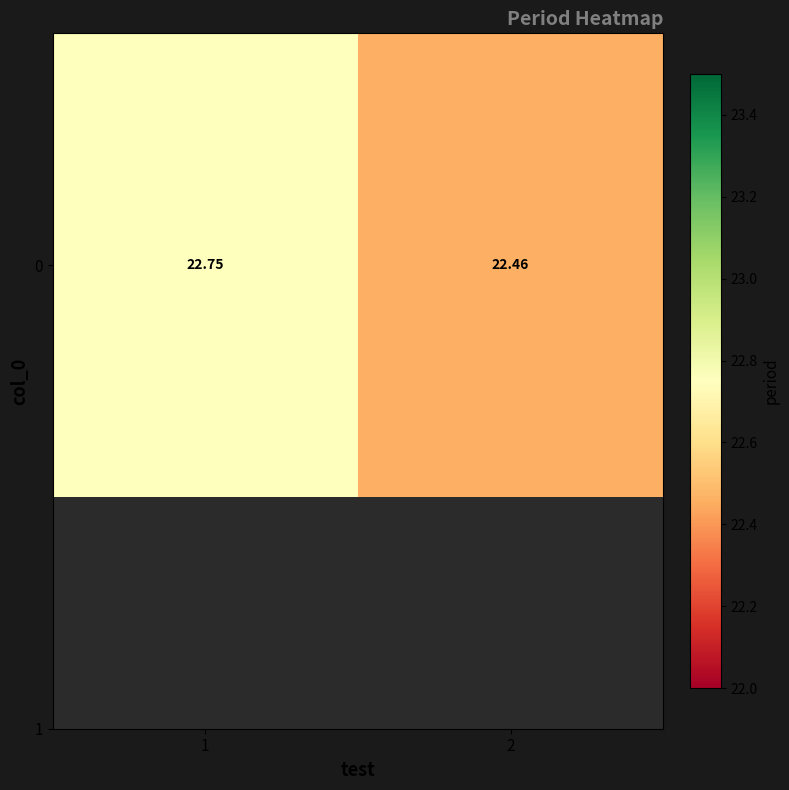

What is the change in value from 1 to 2?

-0.3